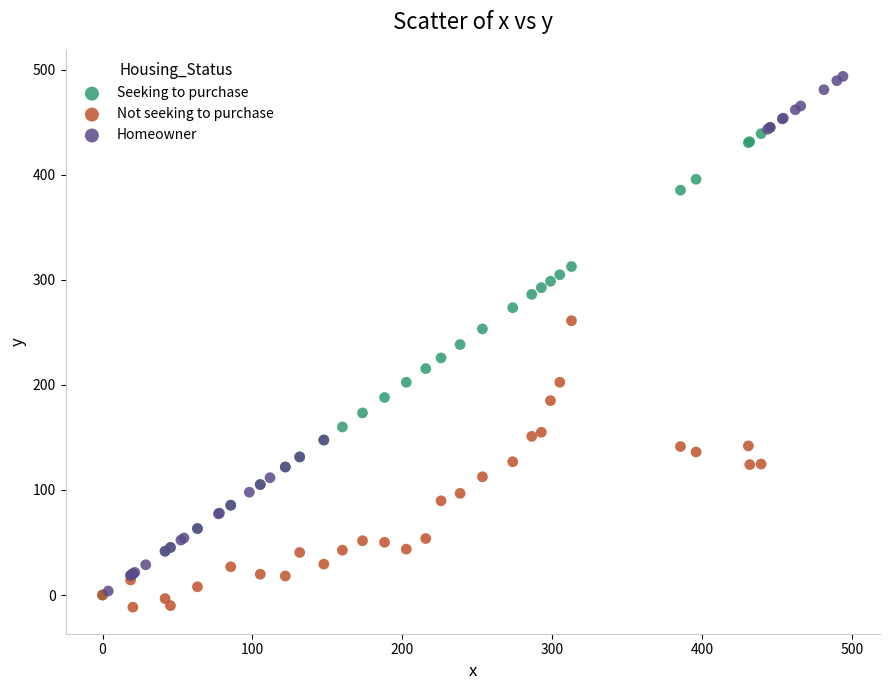

Which series reaches the minimum Y coordinate?

Not seeking to purchase